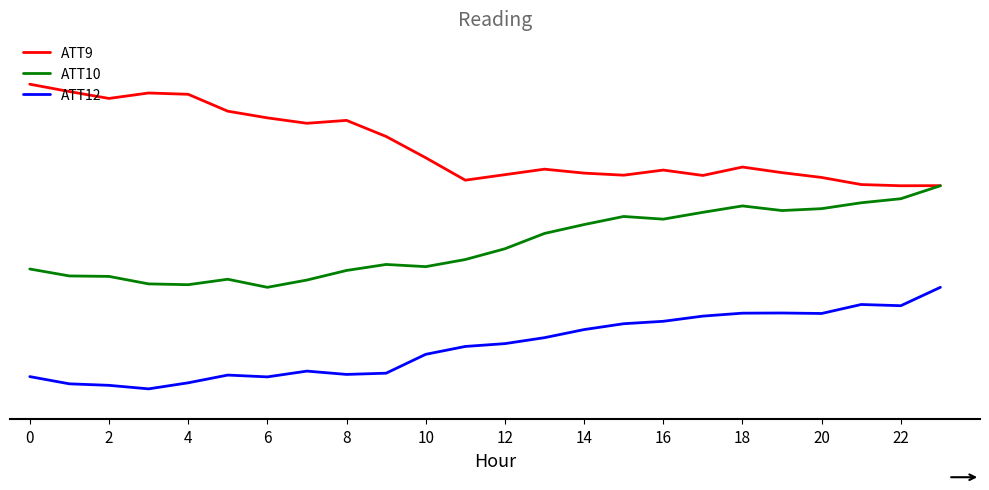

What is the maximum value for ATT10?

2.0